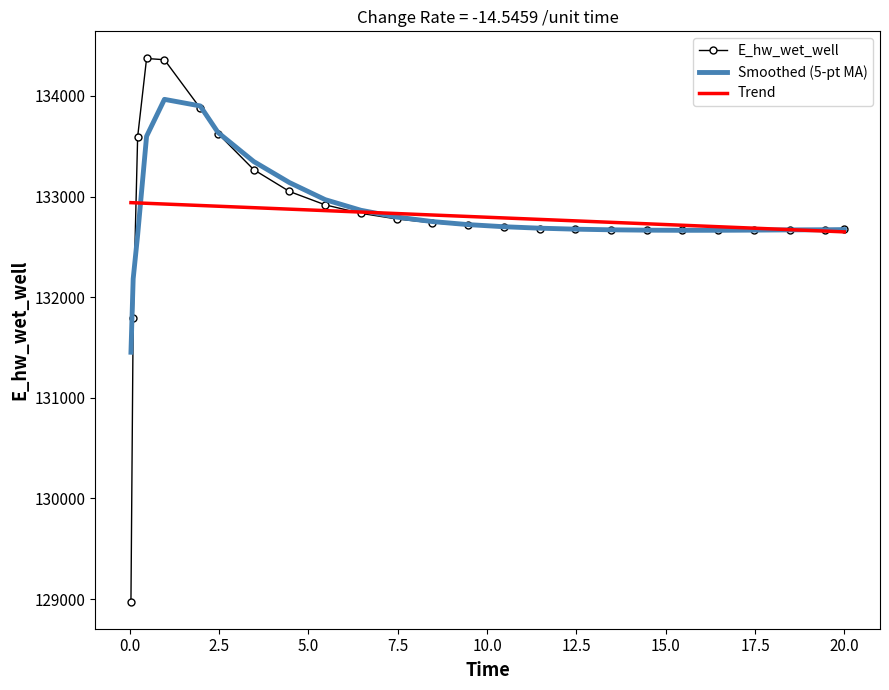

Which series has the largest range (max minus min)?

E_hw_wet_well